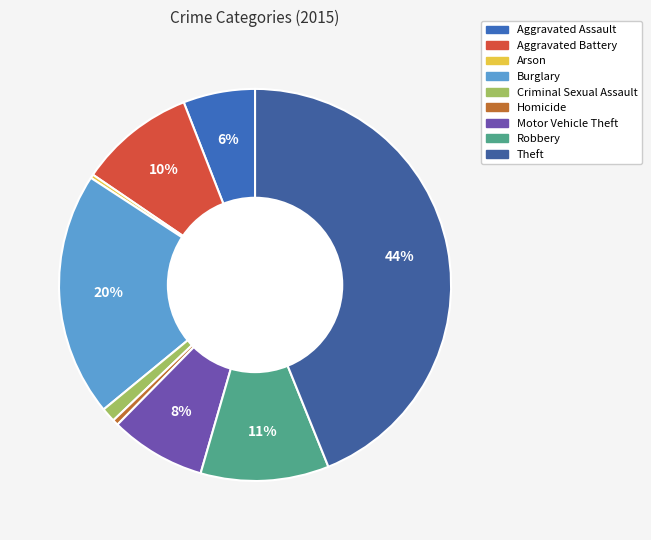

The Criminal Sexual Assault slice represents 11% of the pie. True or false?

False